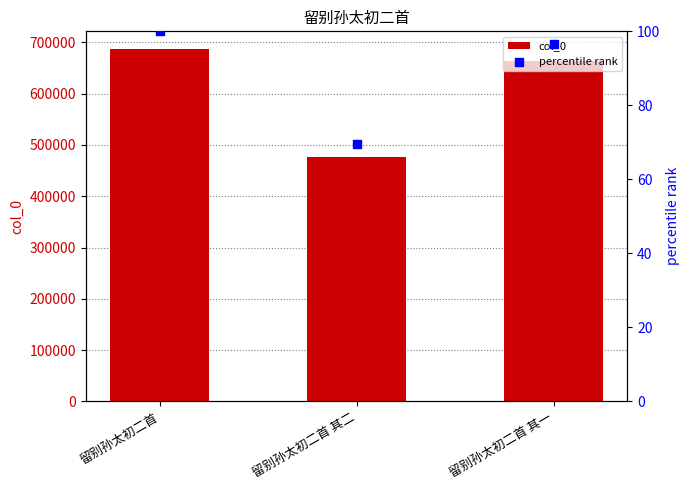

At how many categories does at least one series exceed 197012?

3